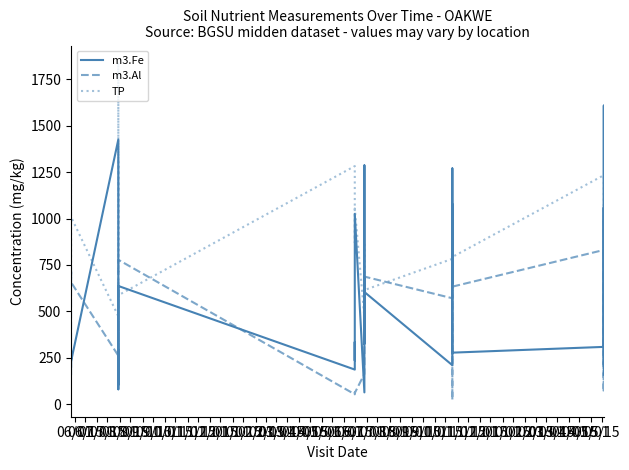

What is the spread (max minus min) of values at 12/01?

1073.0